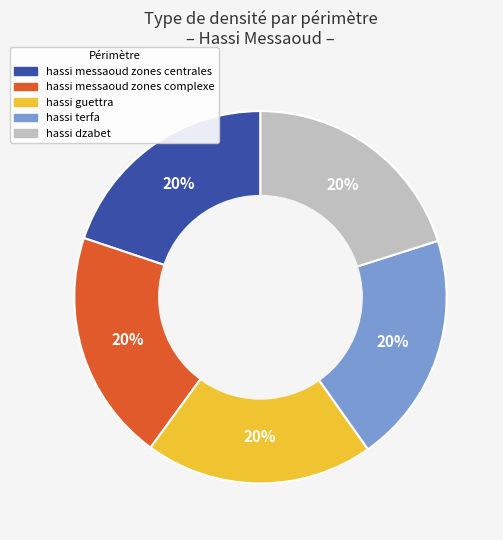

Do hassi terfa and hassi messaoud zones centrales together represent more than half of the pie?

No